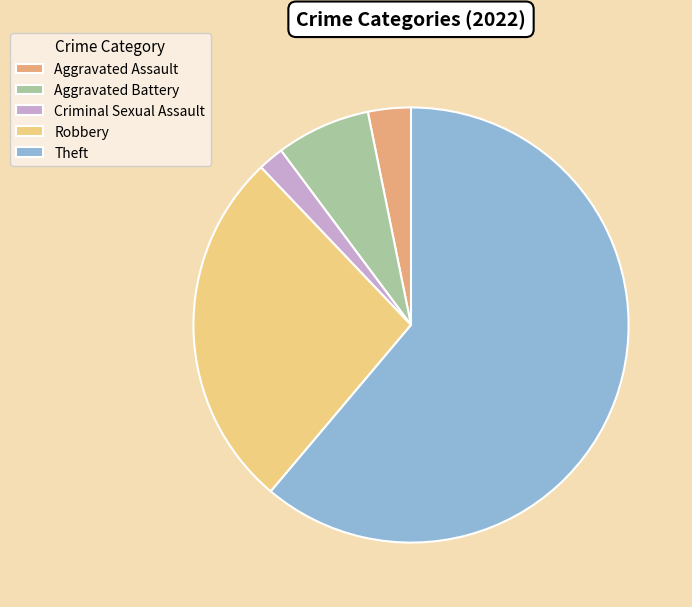

Between Aggravated Battery and Theft, which is larger?

Theft